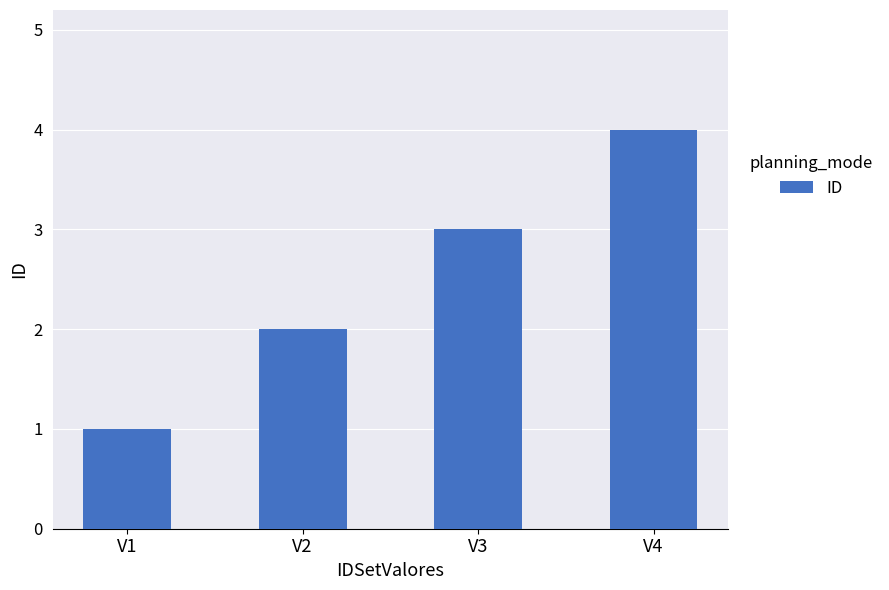

What is the smallest value displayed?

1